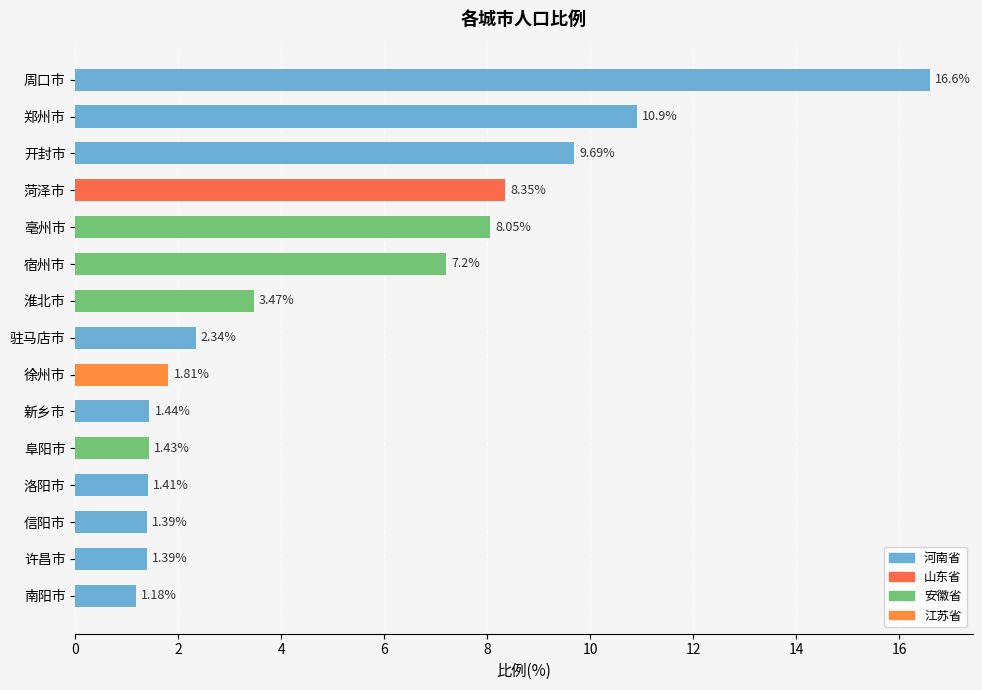

At which category does the chart reach its peak across all series?

周口市